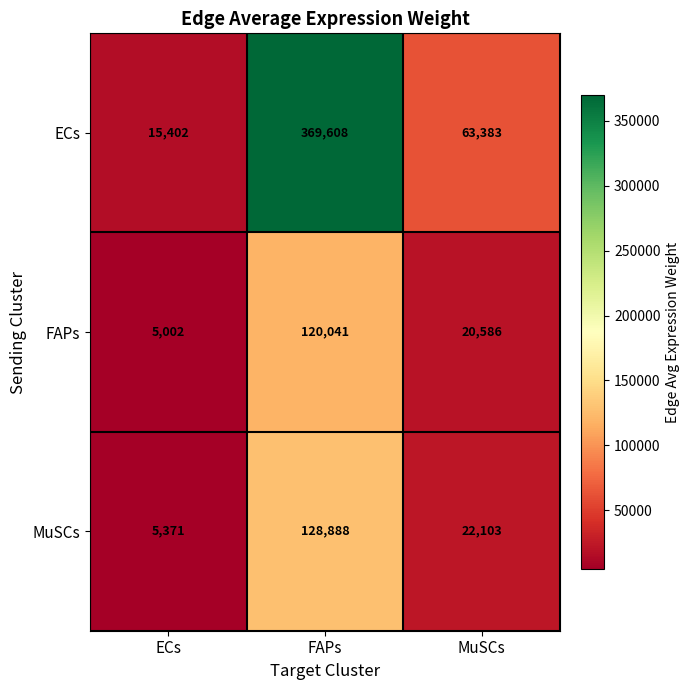

Rank the series by their maximum value, from highest to lowest.

ECs, MuSCs, FAPs